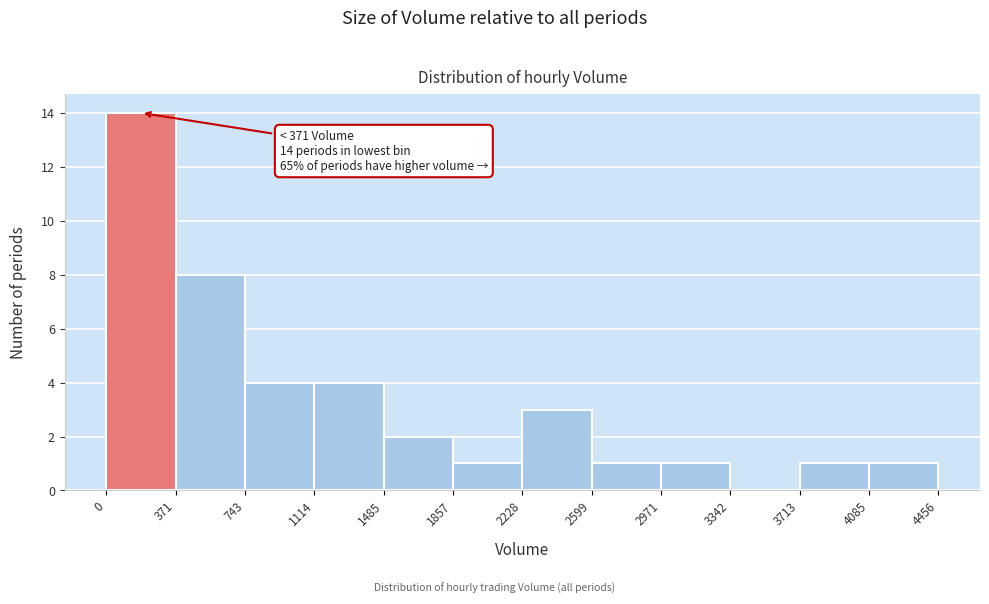

Which range on the x-axis has the tallest bar?

0 to 371